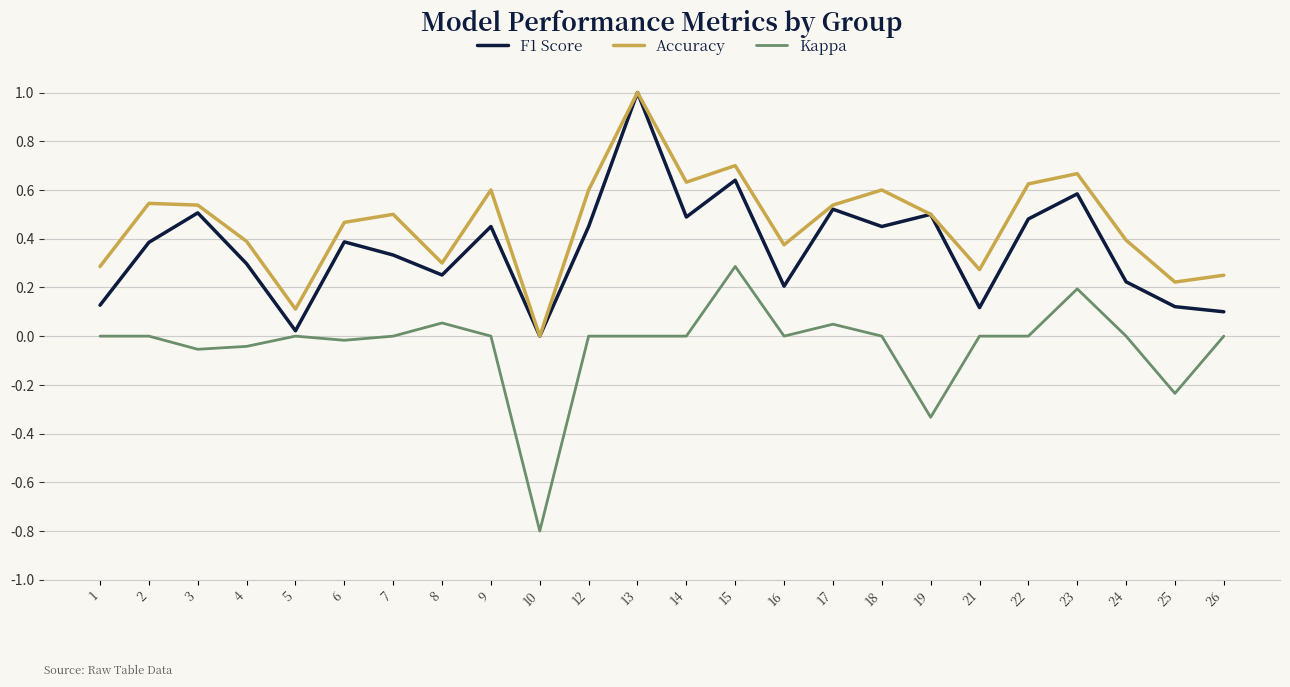

True or false: Kappa and F1 Score cross at least once.

False